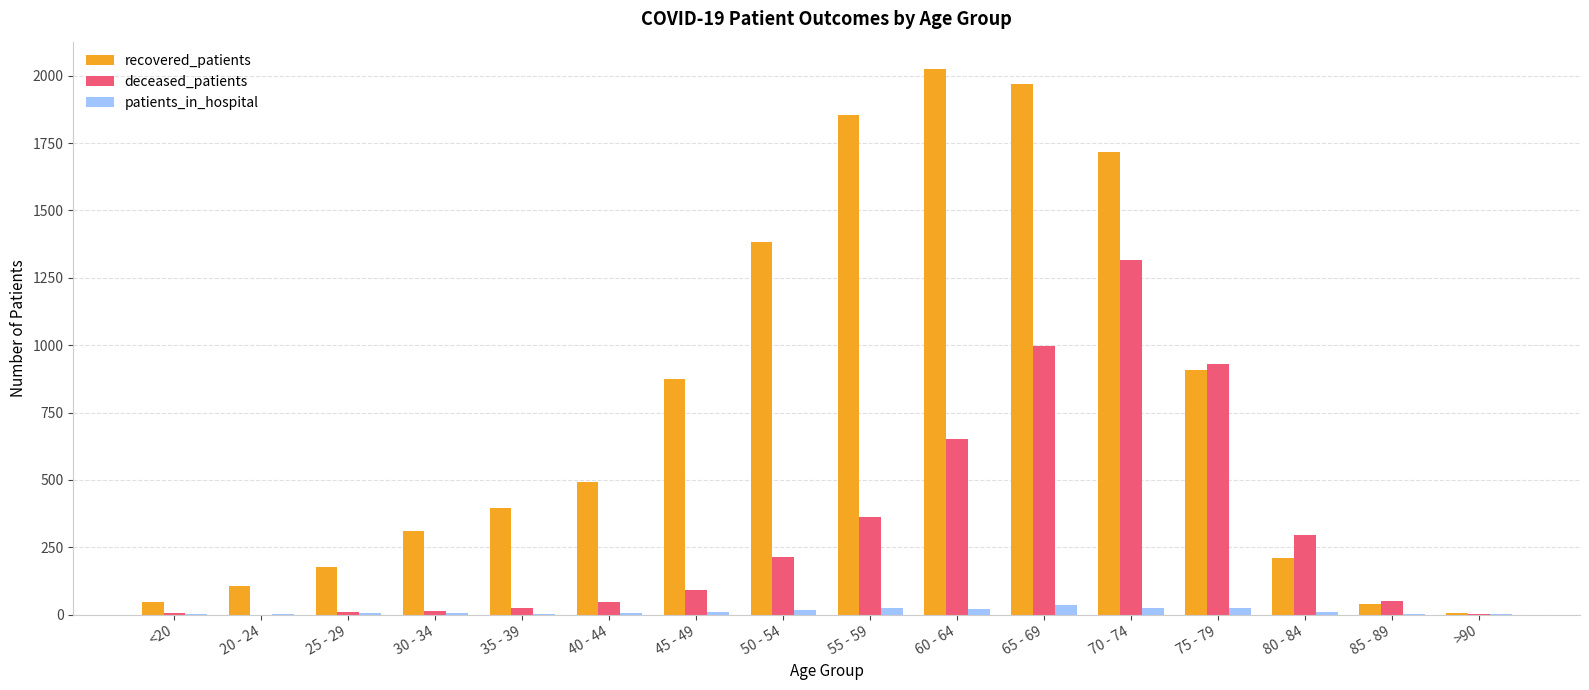

Which series has the widest spread of values?

recovered_patients